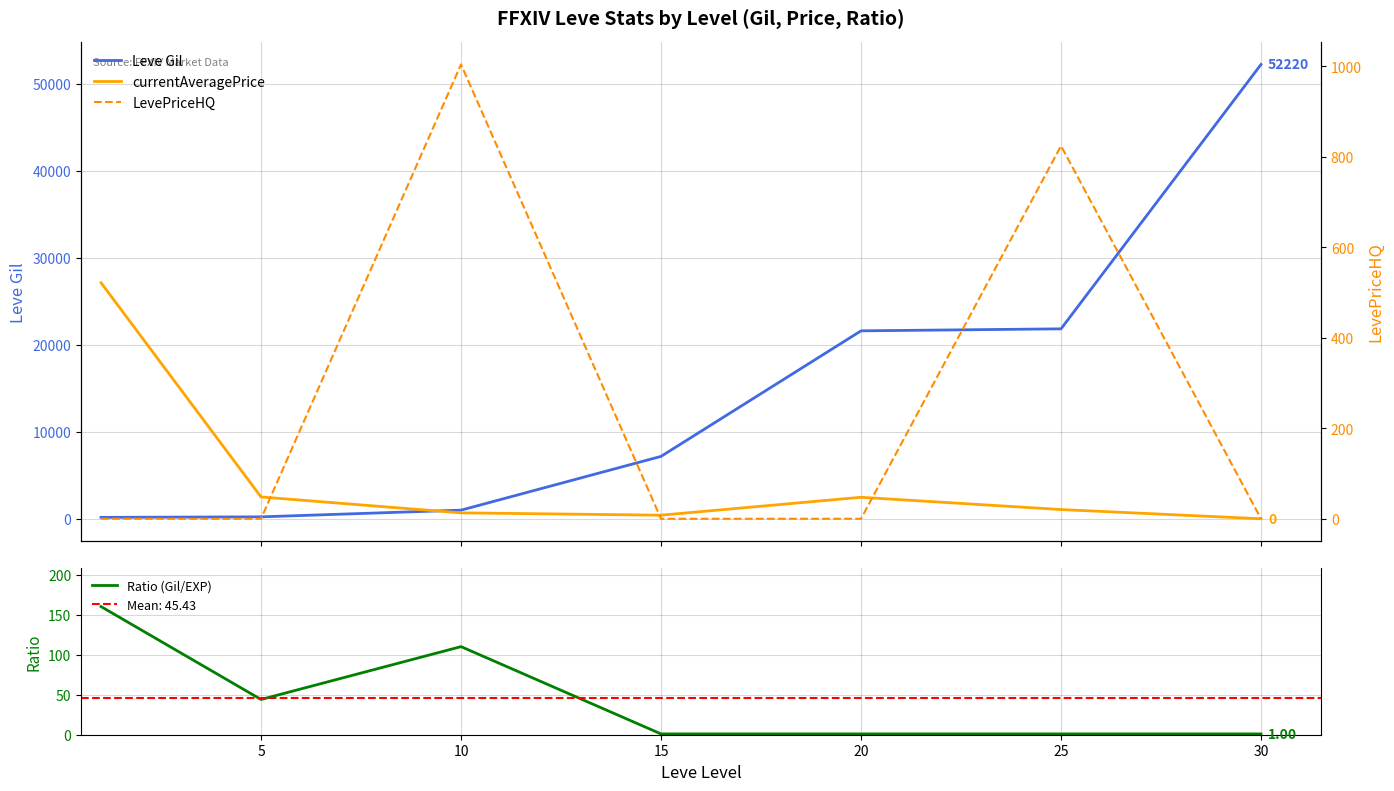

How many lines are shown in the chart?

4